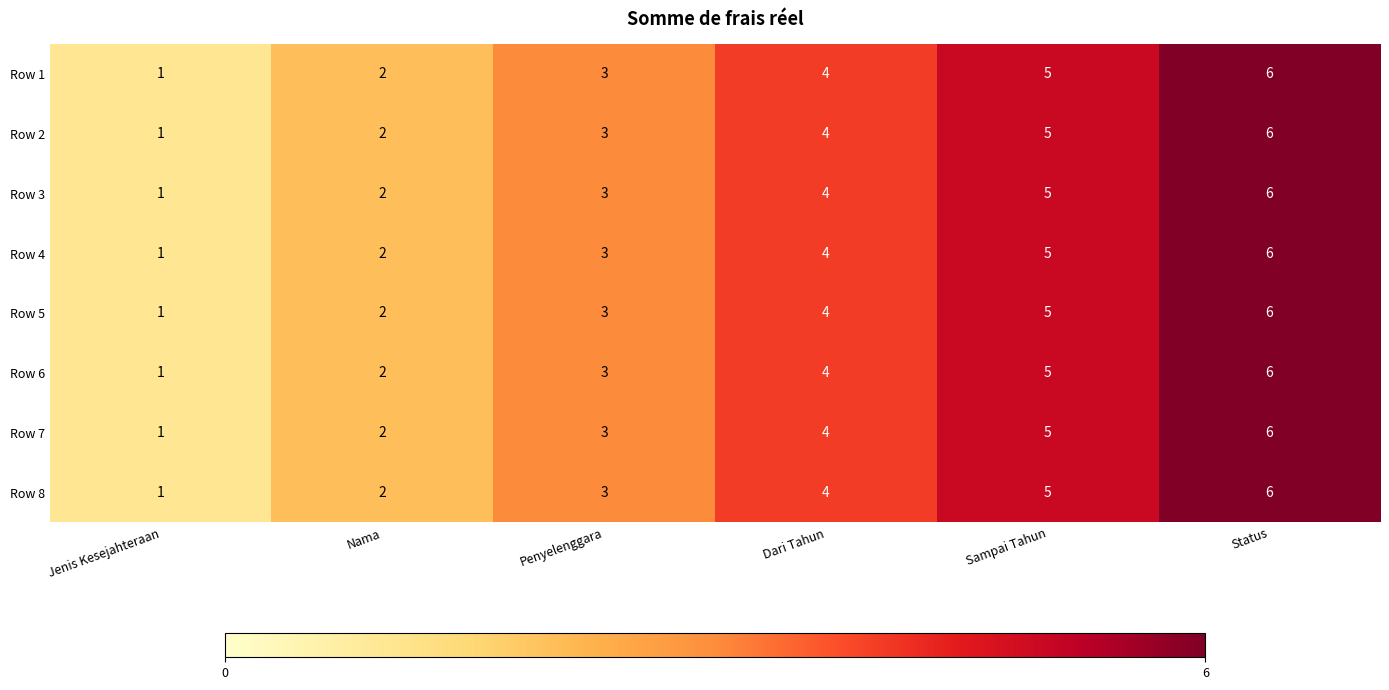

The value of Row 4 at Nama is 2. True or false?

True